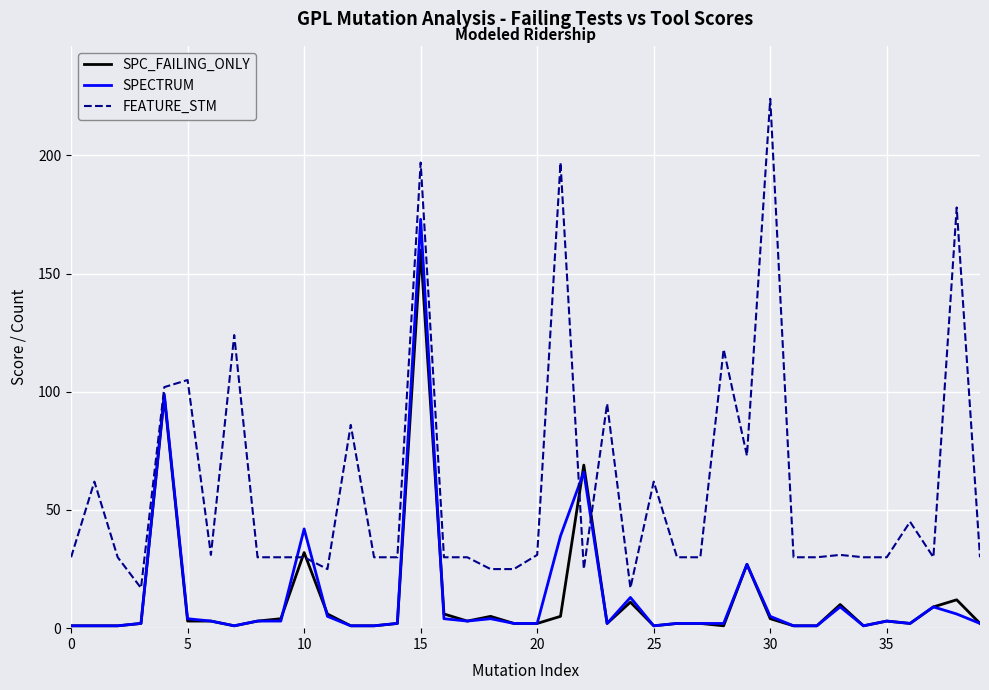

True or false: FEATURE_STM and SPC_FAILING_ONLY intersect in this chart.

True